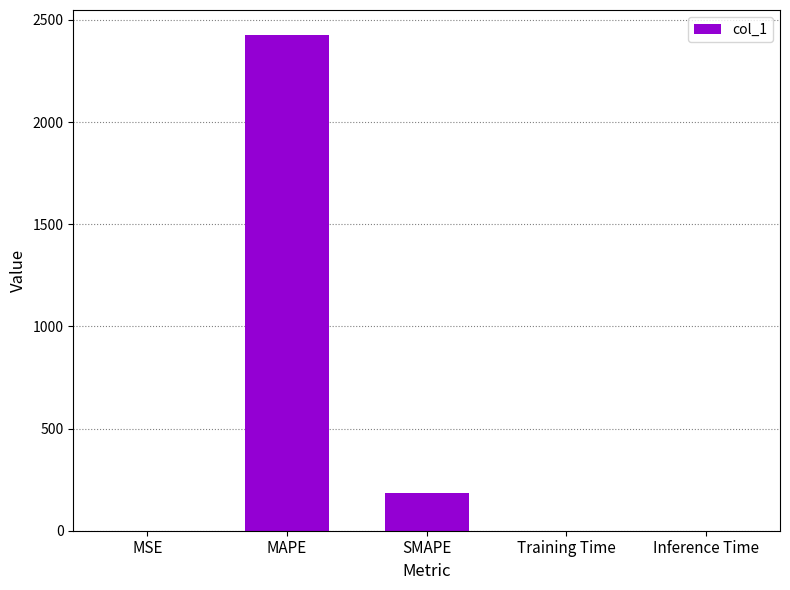

What is the greatest value displayed?

2426.9